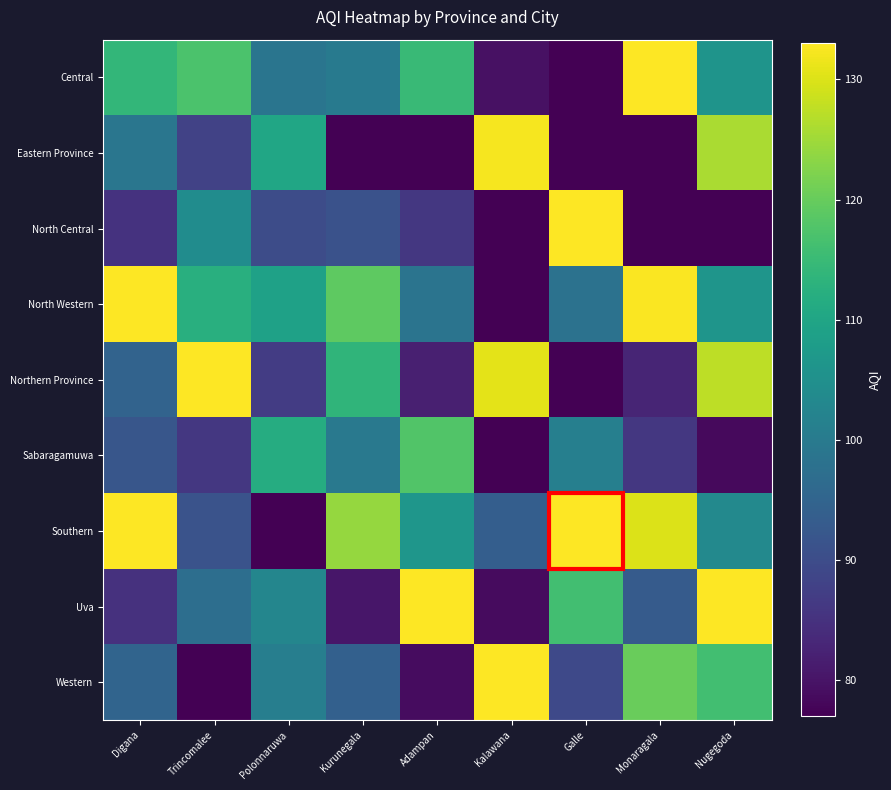

List the series in order of their peak value, lowest first.

Sabaragamuwa, Eastern Province, Central, North Central, North Western, Northern Province, Southern, Uva, Western